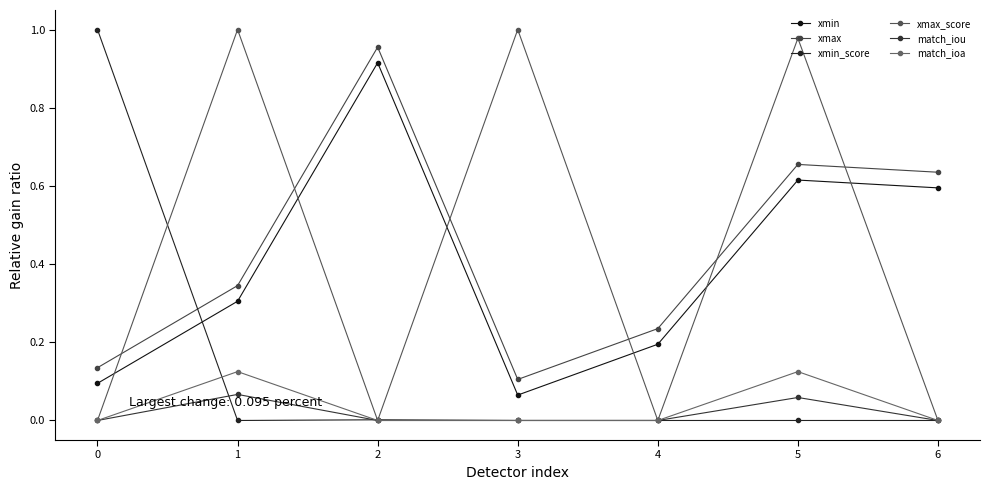

How many categories are shown in the chart?

7